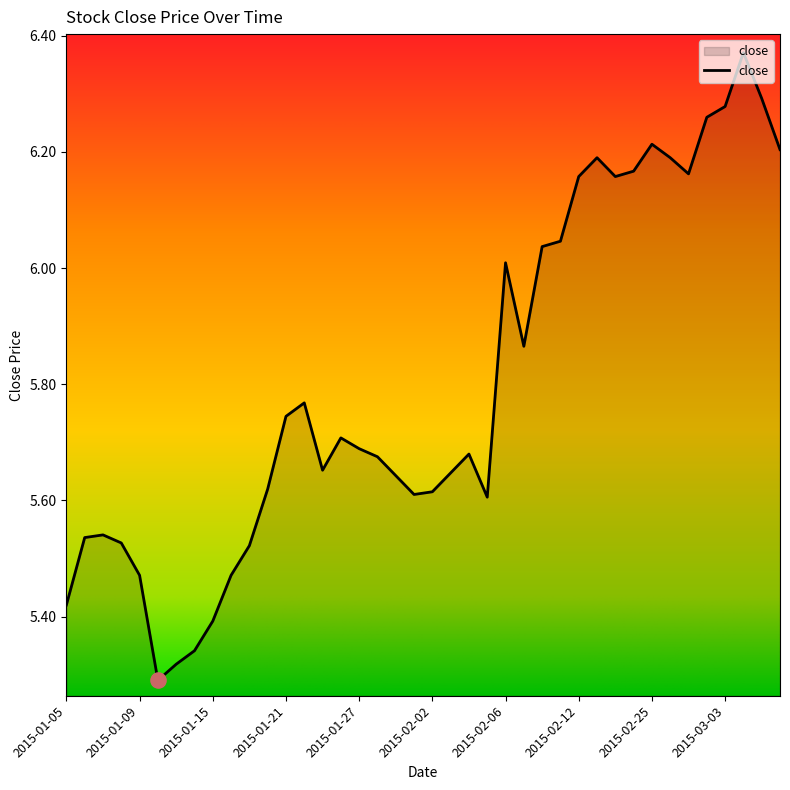

What is the difference between the maximum and minimum values?

1.1